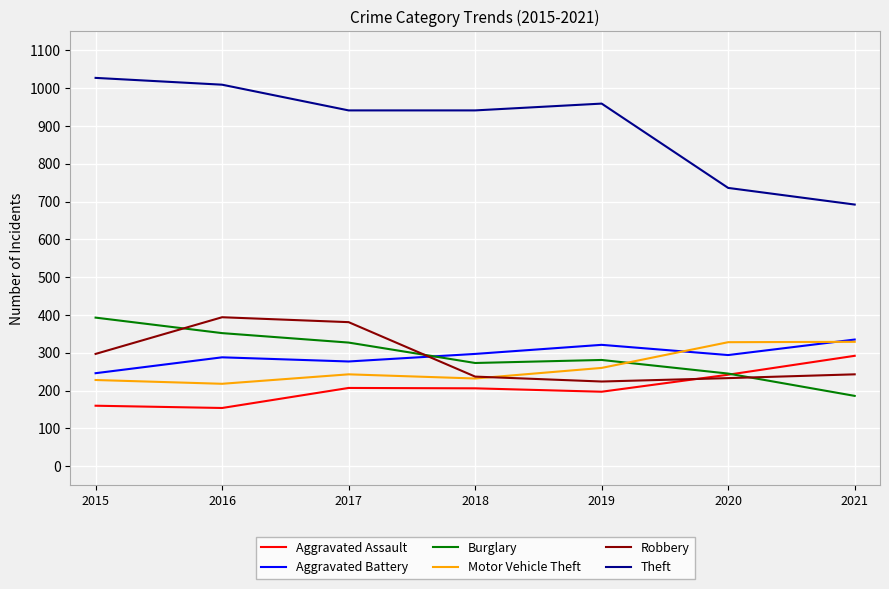

True or false: Burglary and Theft intersect in this chart.

False